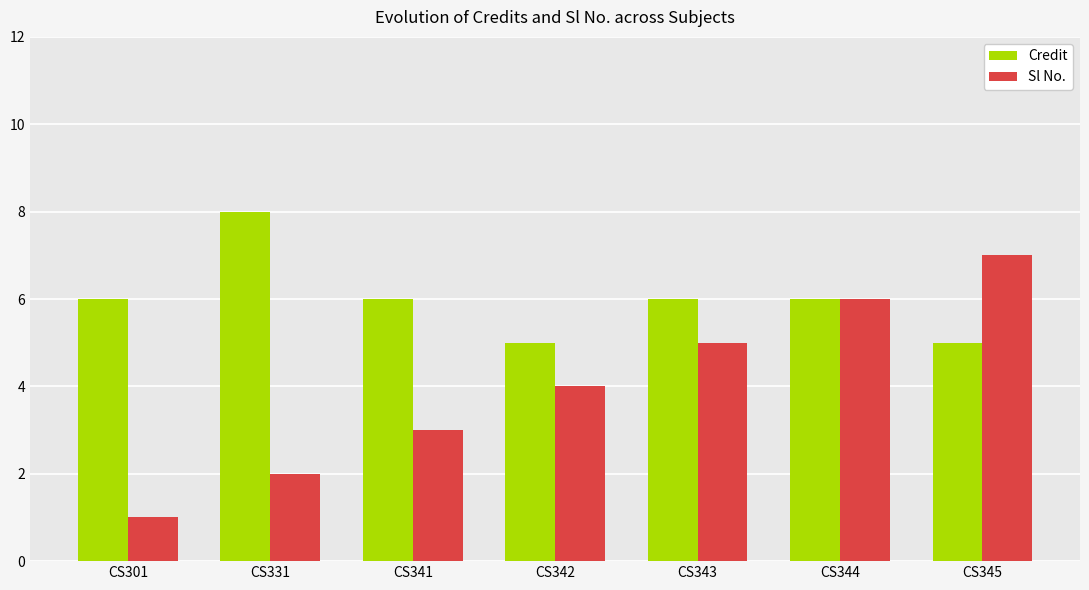

Between CS301 and CS345, which series saw the biggest shift?

Sl No.